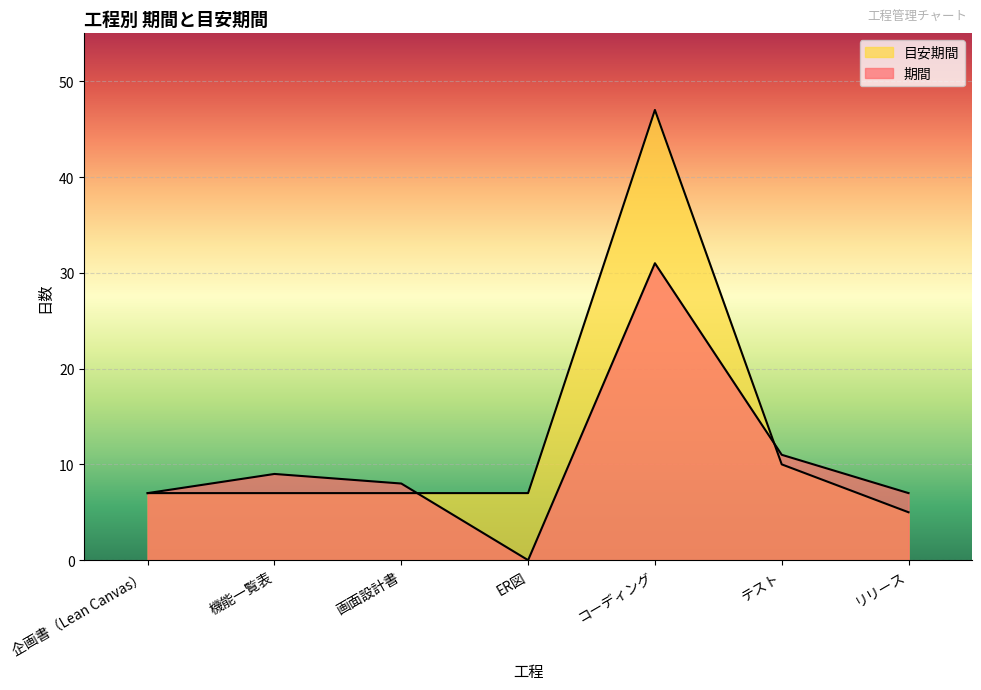

How many positive values does the 期間 series have?

6